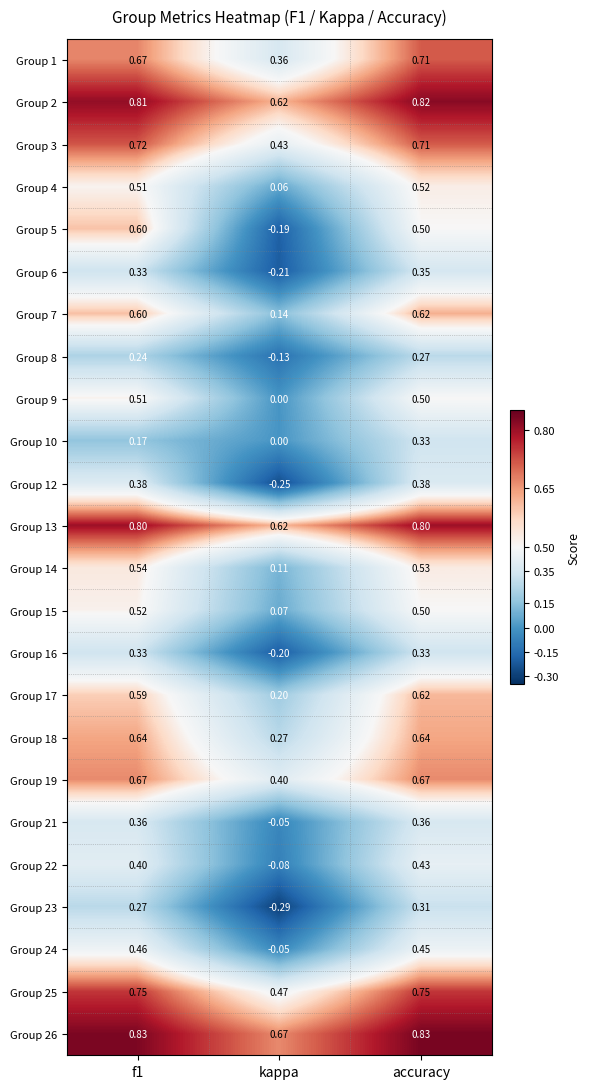

Where is Group 4 nearest to the value 0?

kappa